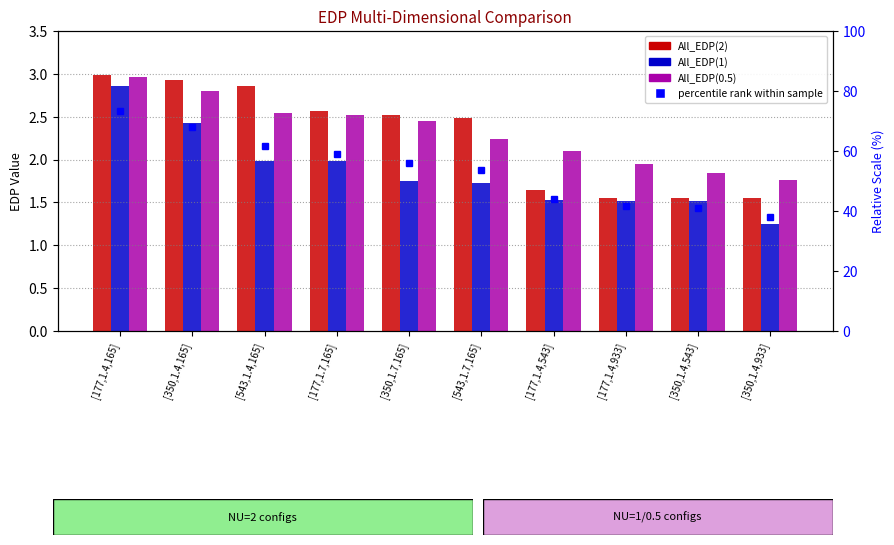

Where is All_EDP(2) nearest to the value 2?

[177,1.4,543]